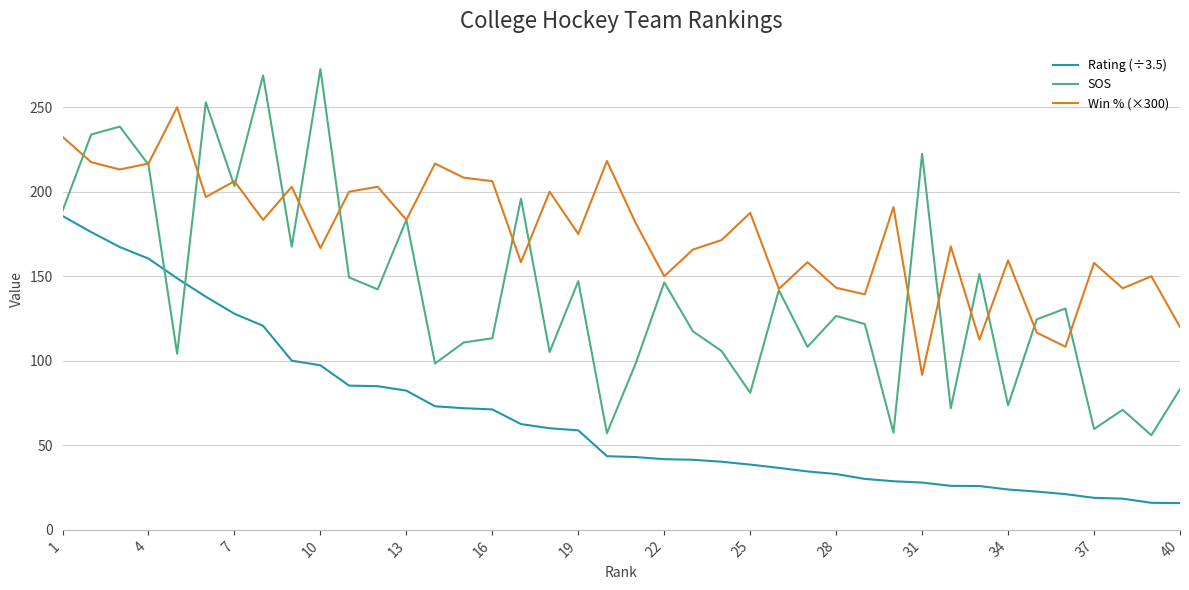

Which series has the widest spread of values?

SOS